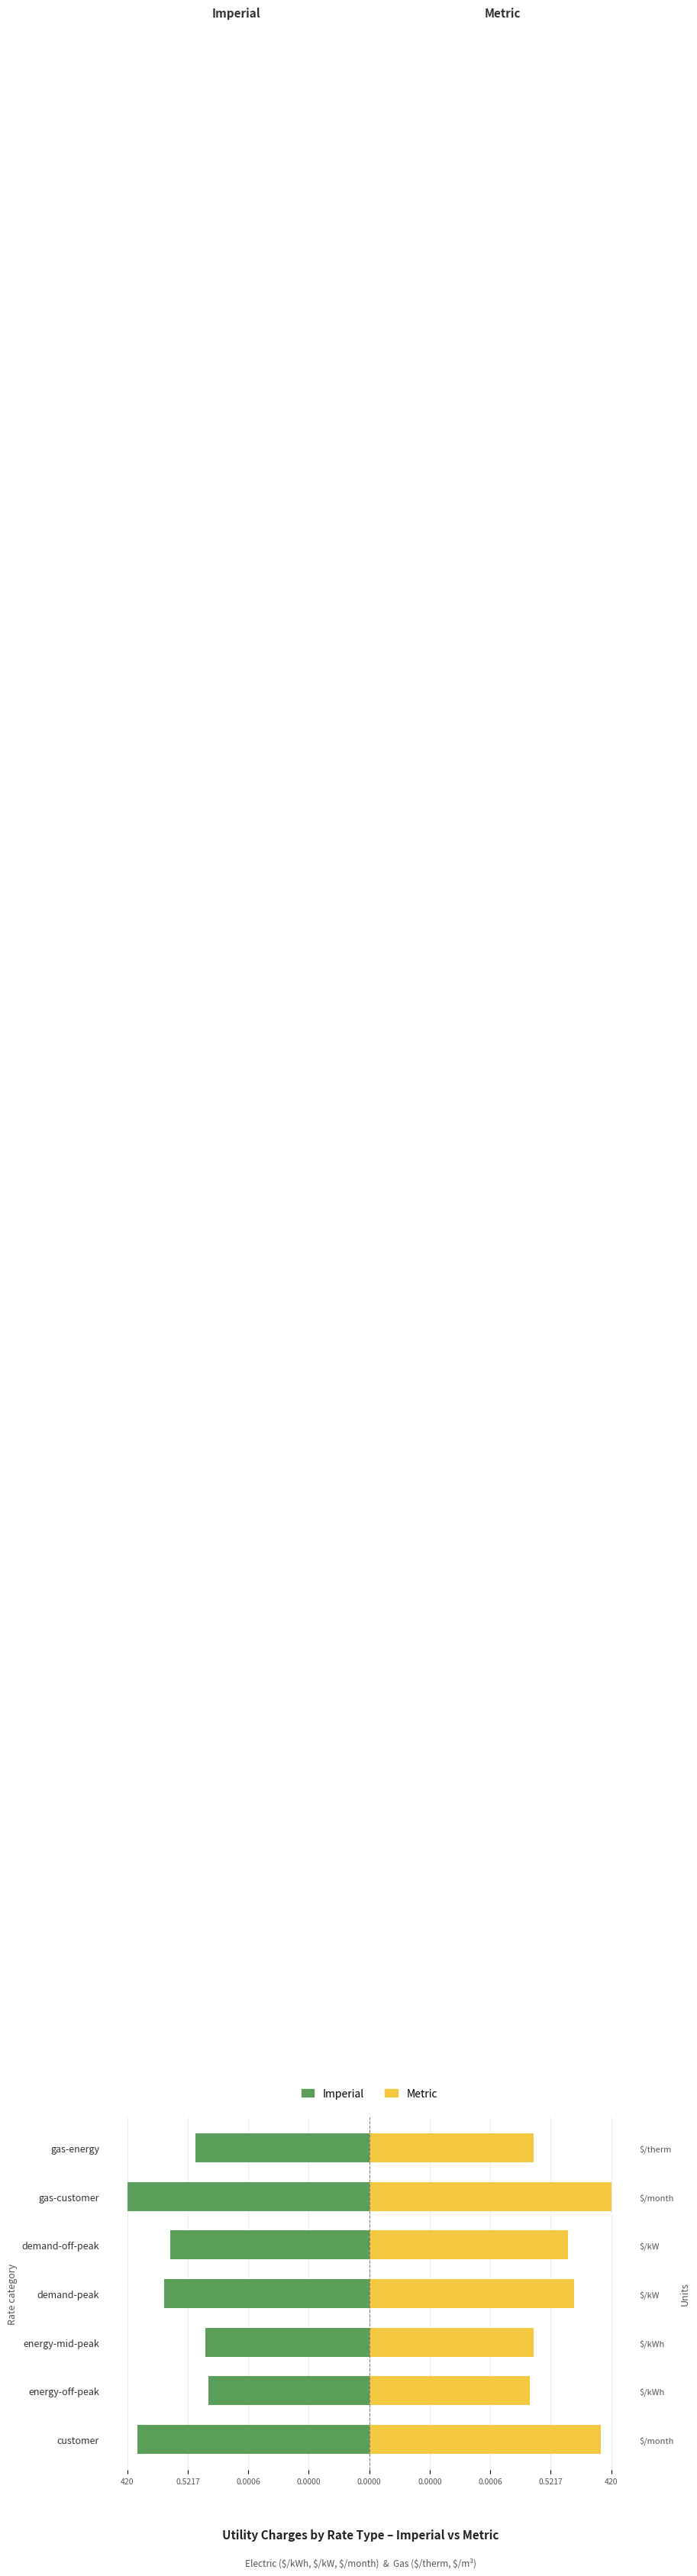

Rank the series at customer from highest to lowest value.

Metric, Imperial